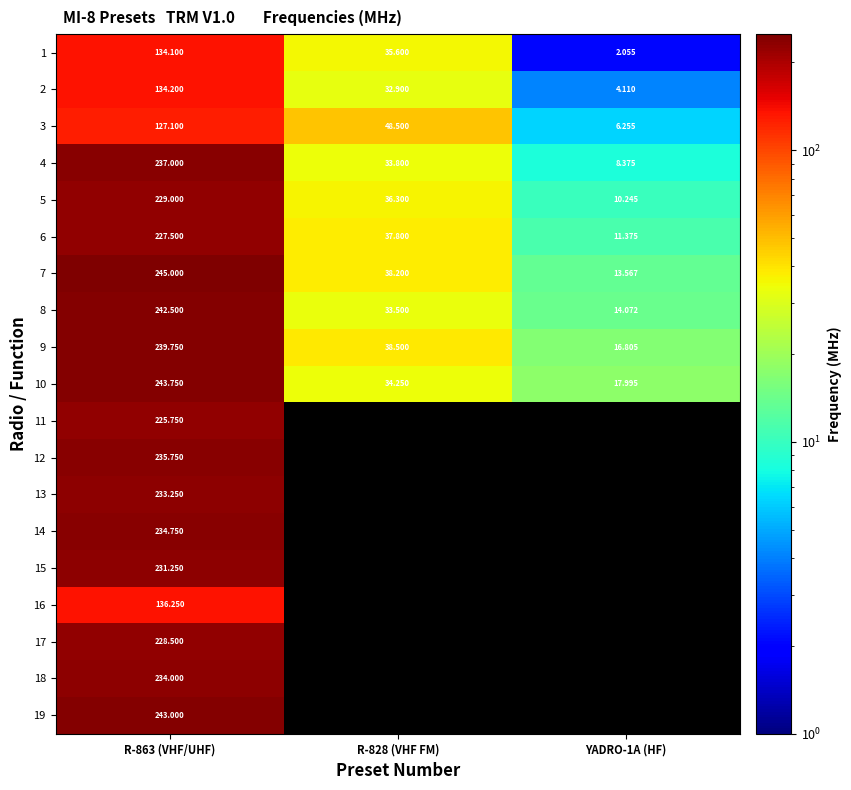

How many data points in 6 are less than 37?

1